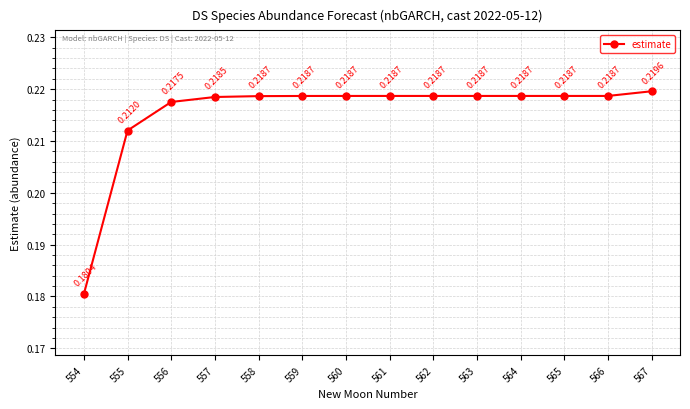

What is the sum of all values?

3.0